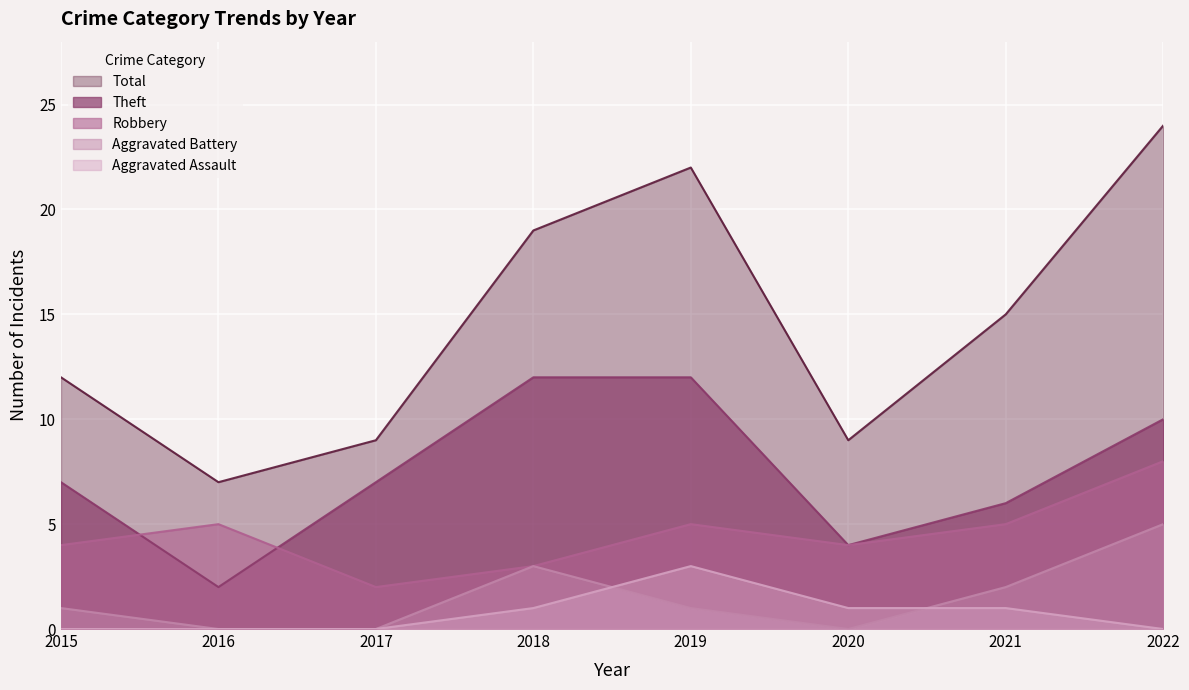

How many Total values are between 9 and 22?

6